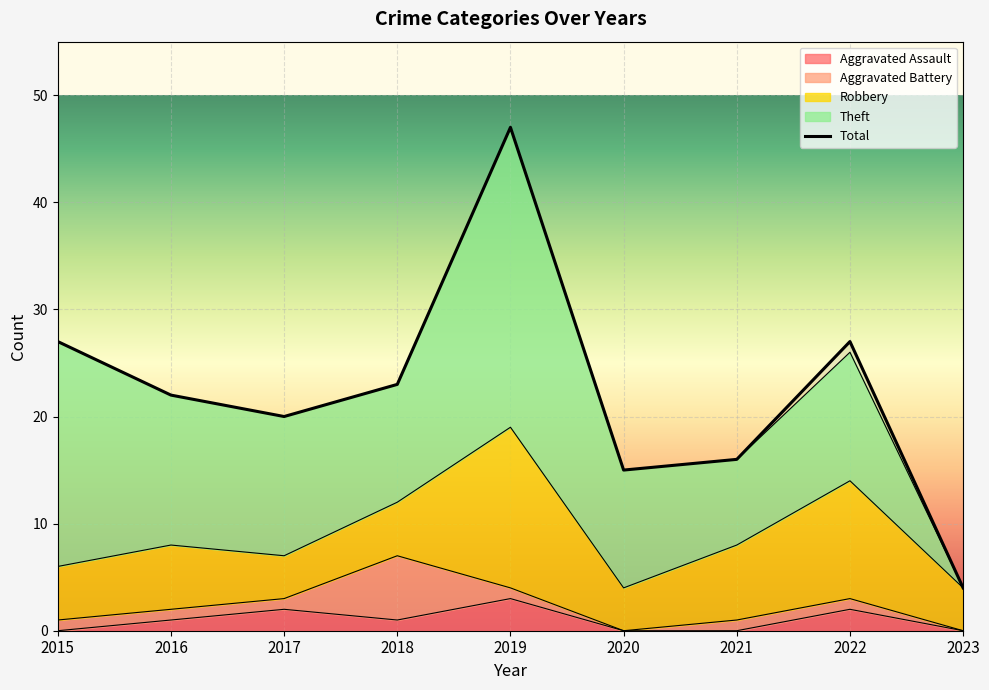

Which series has the largest range (max minus min)?

Total